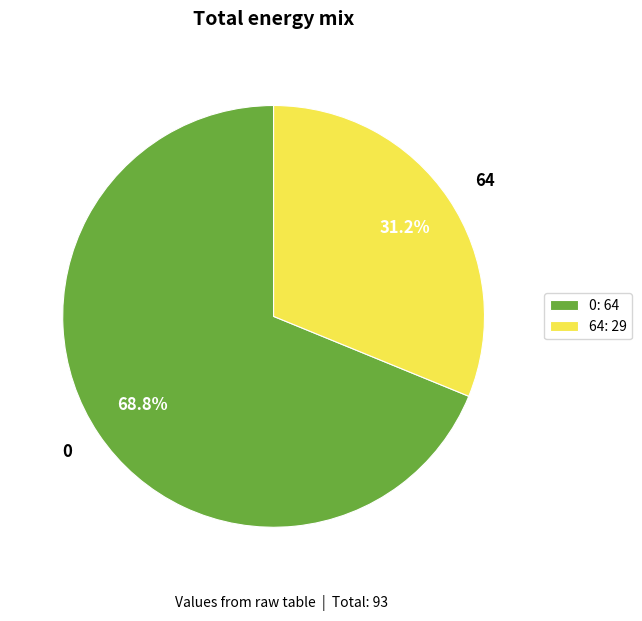

What percentage is NOT represented by 0?

31.2%